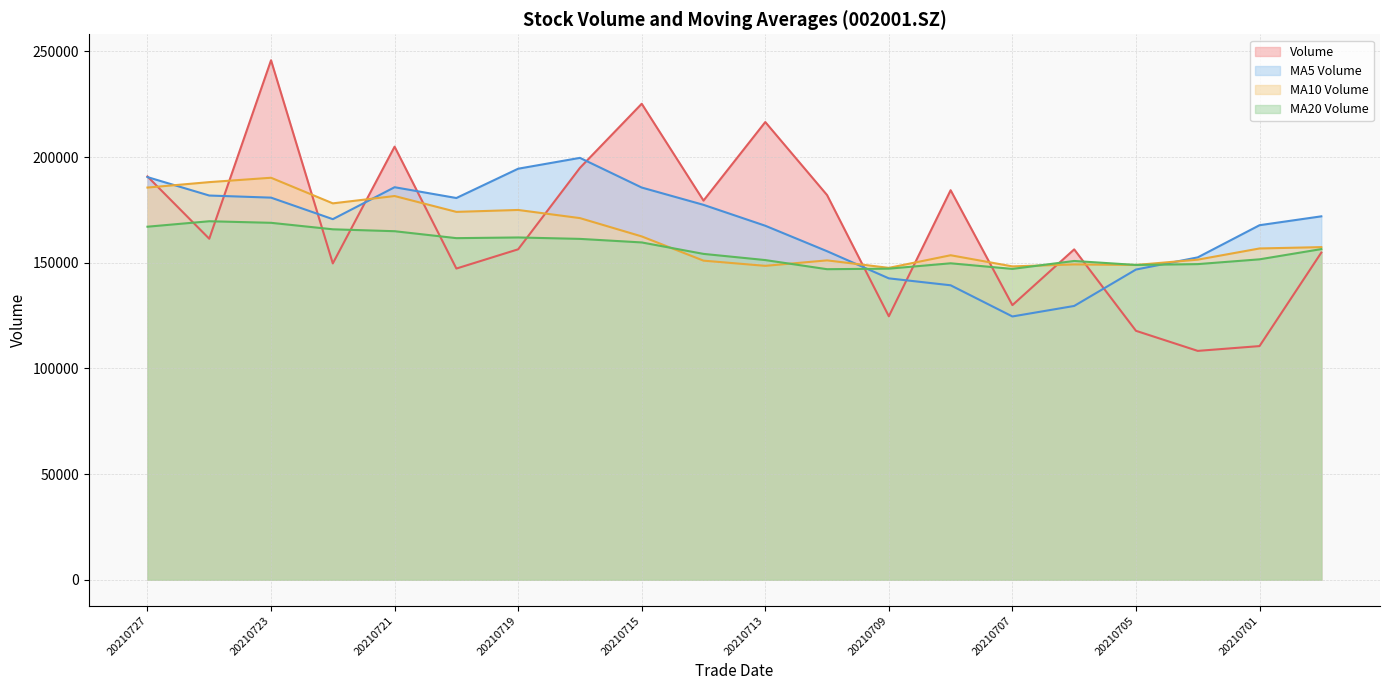

What is the difference between the maximum and minimum values in the ma_v_5 series?

75031.3